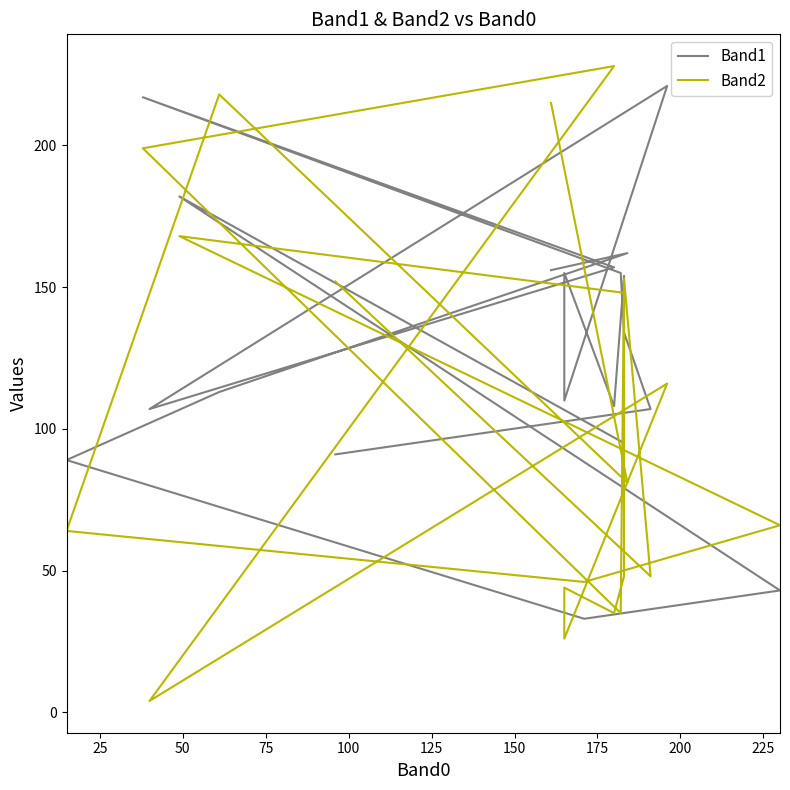

What is the average value of the Band1 series?

129